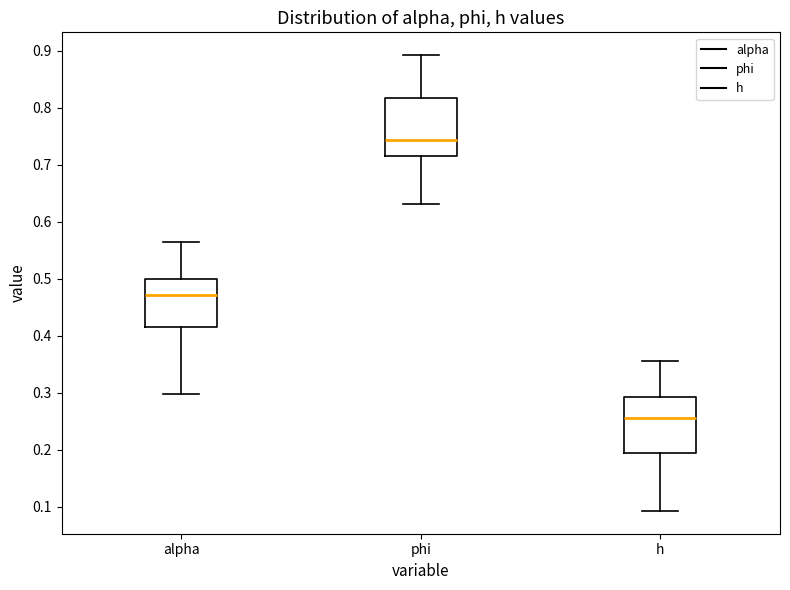

Where does the upper whisker of the box for h end on the y-axis? The values are not printed on the chart, so give them approximately, as read against the axis.

0.36